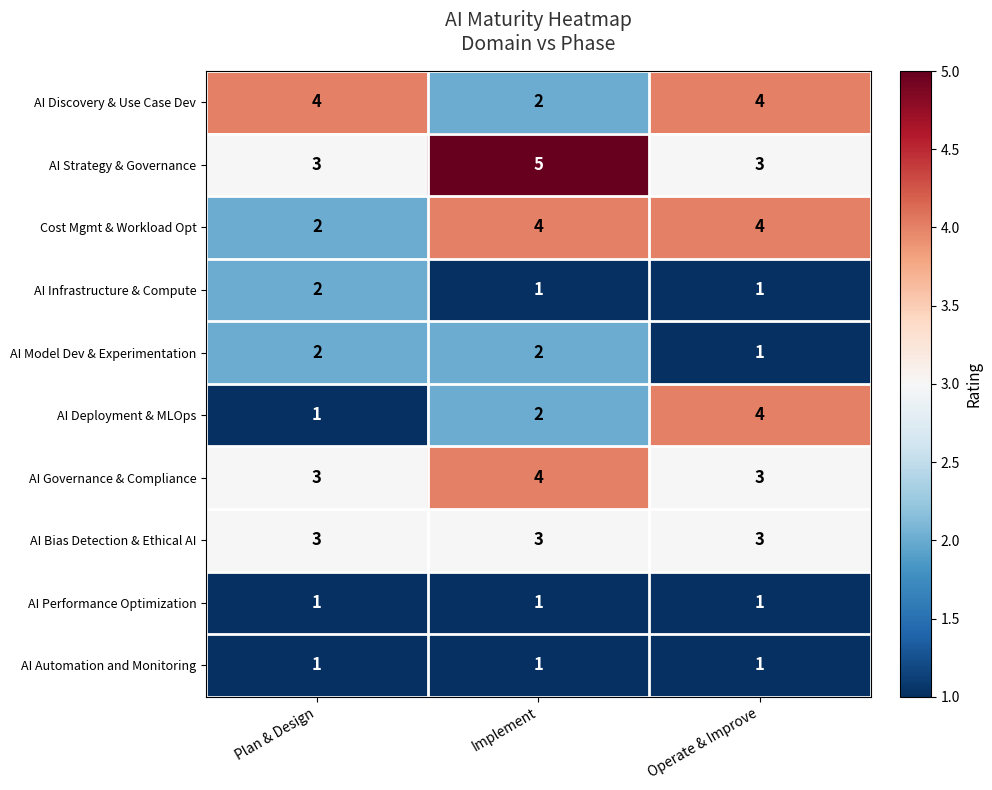

What is the average value of the AI Bias Detection & Ethical AI series?

3